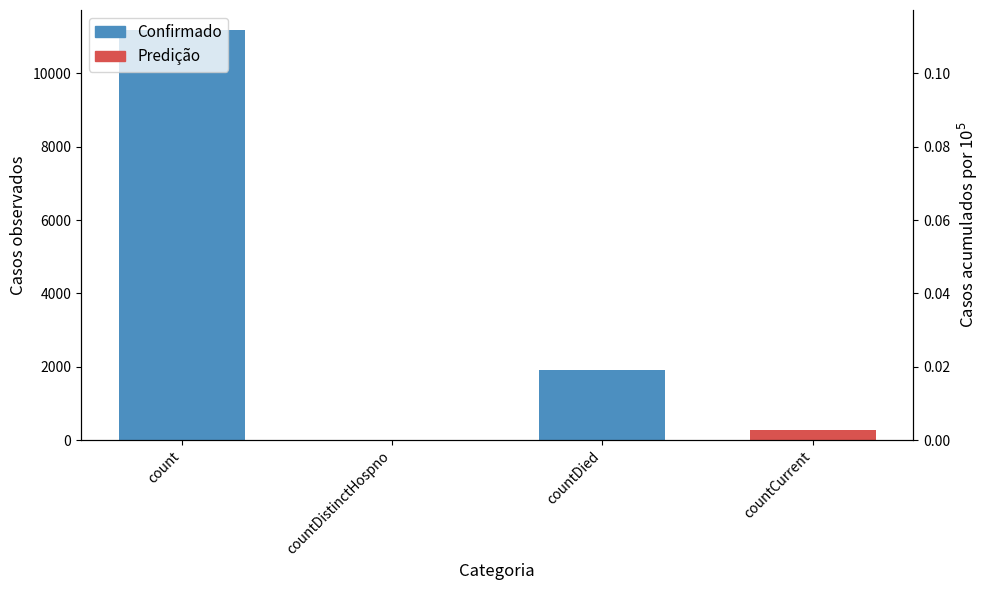

What is the sum of all values?

13064